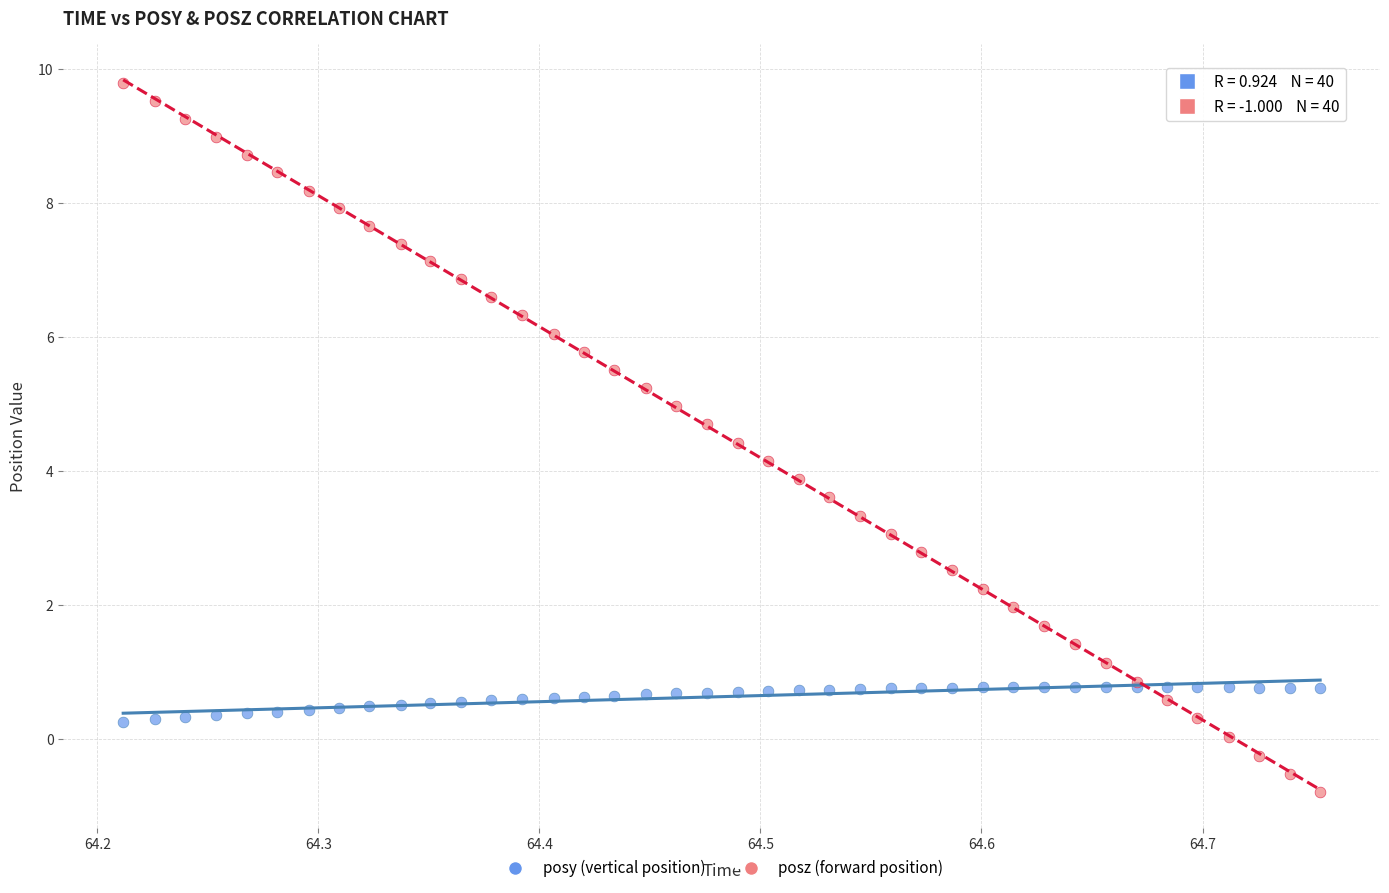

Which series has the widest spread of Y values?

posz (forward position)